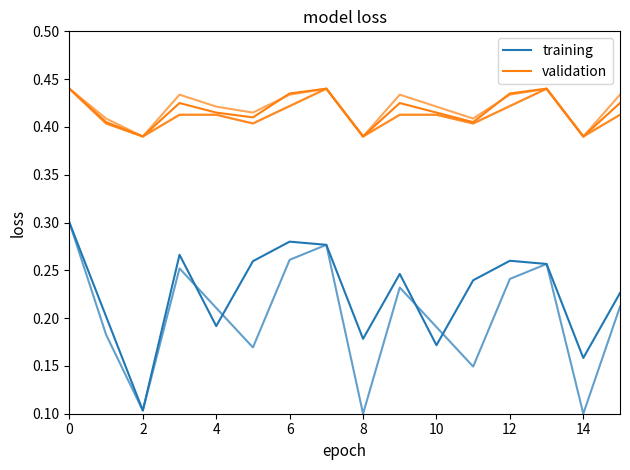

True or false: validation has a value of 0.3 at 13.

False